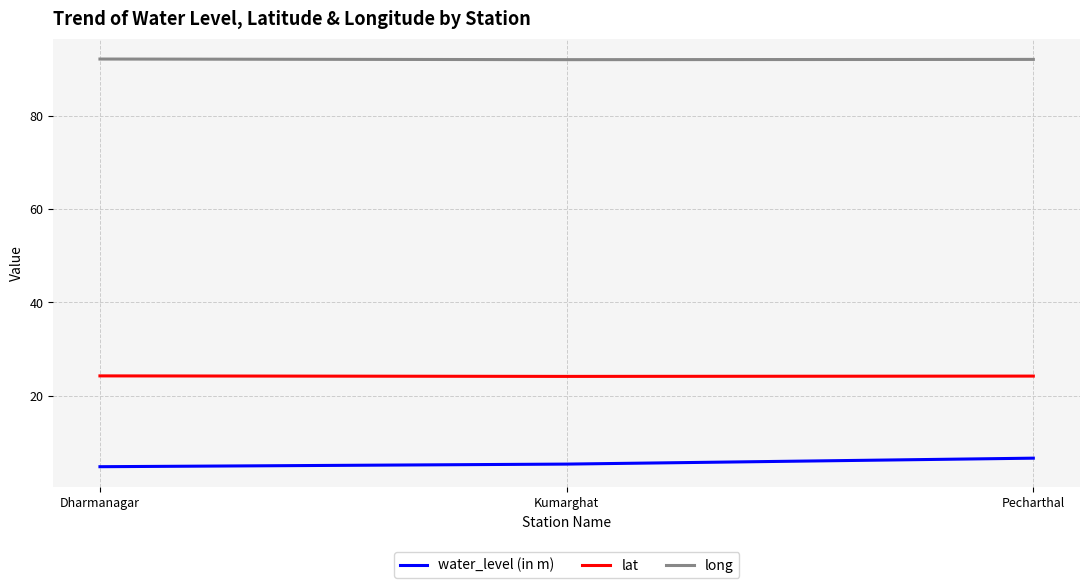

What is the total value across all series at Dharmanagar?

121.2